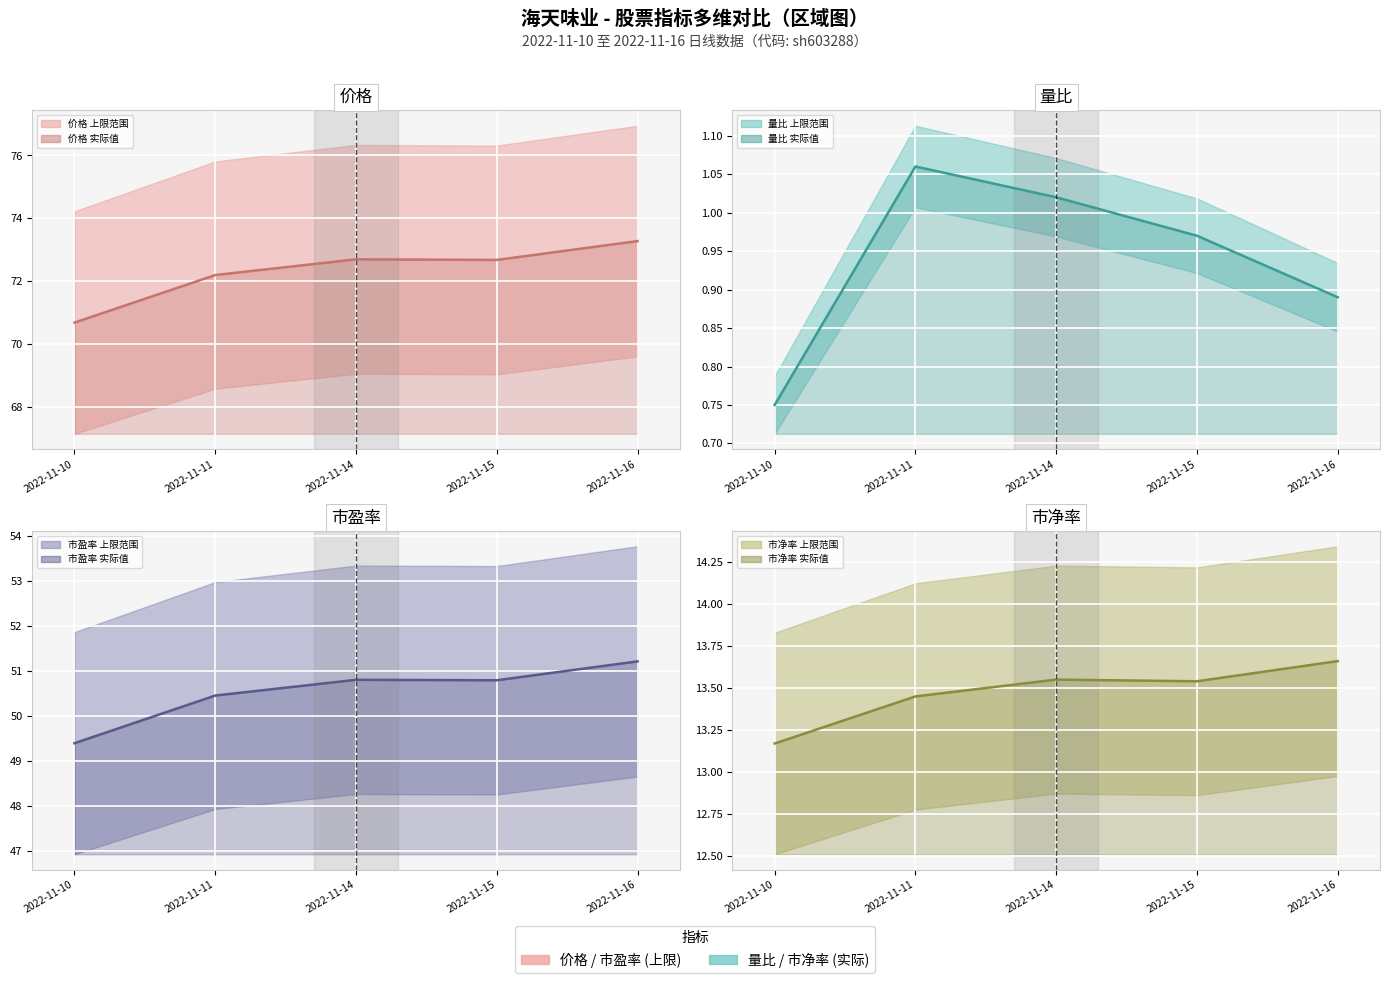

What is the total value across all series at 2022-11-10?

134.0